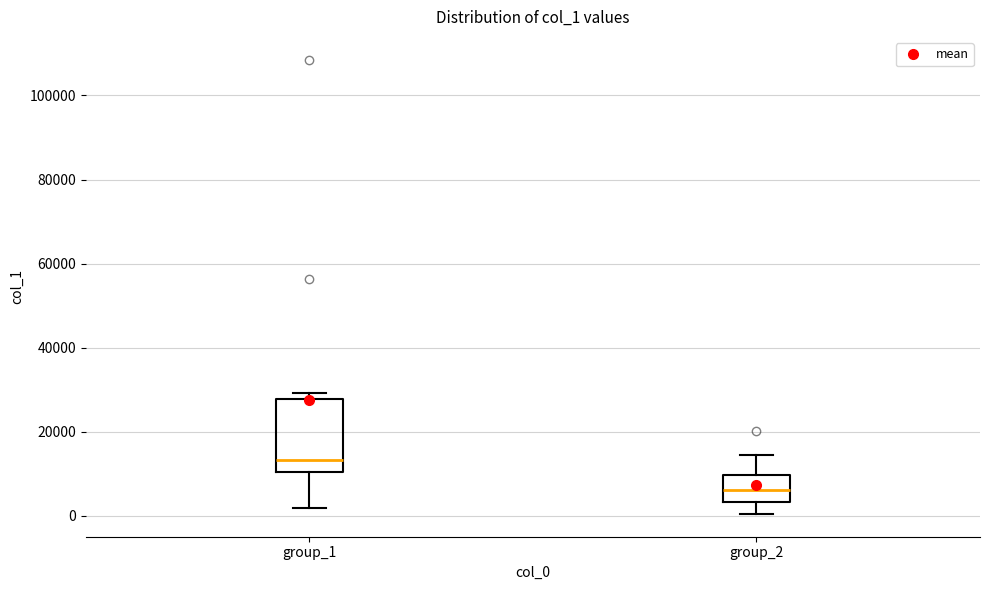

Where is the upper edge of the box for group_2 on the y-axis? The values are not printed on the chart, so give them approximately, as read against the axis.

10000